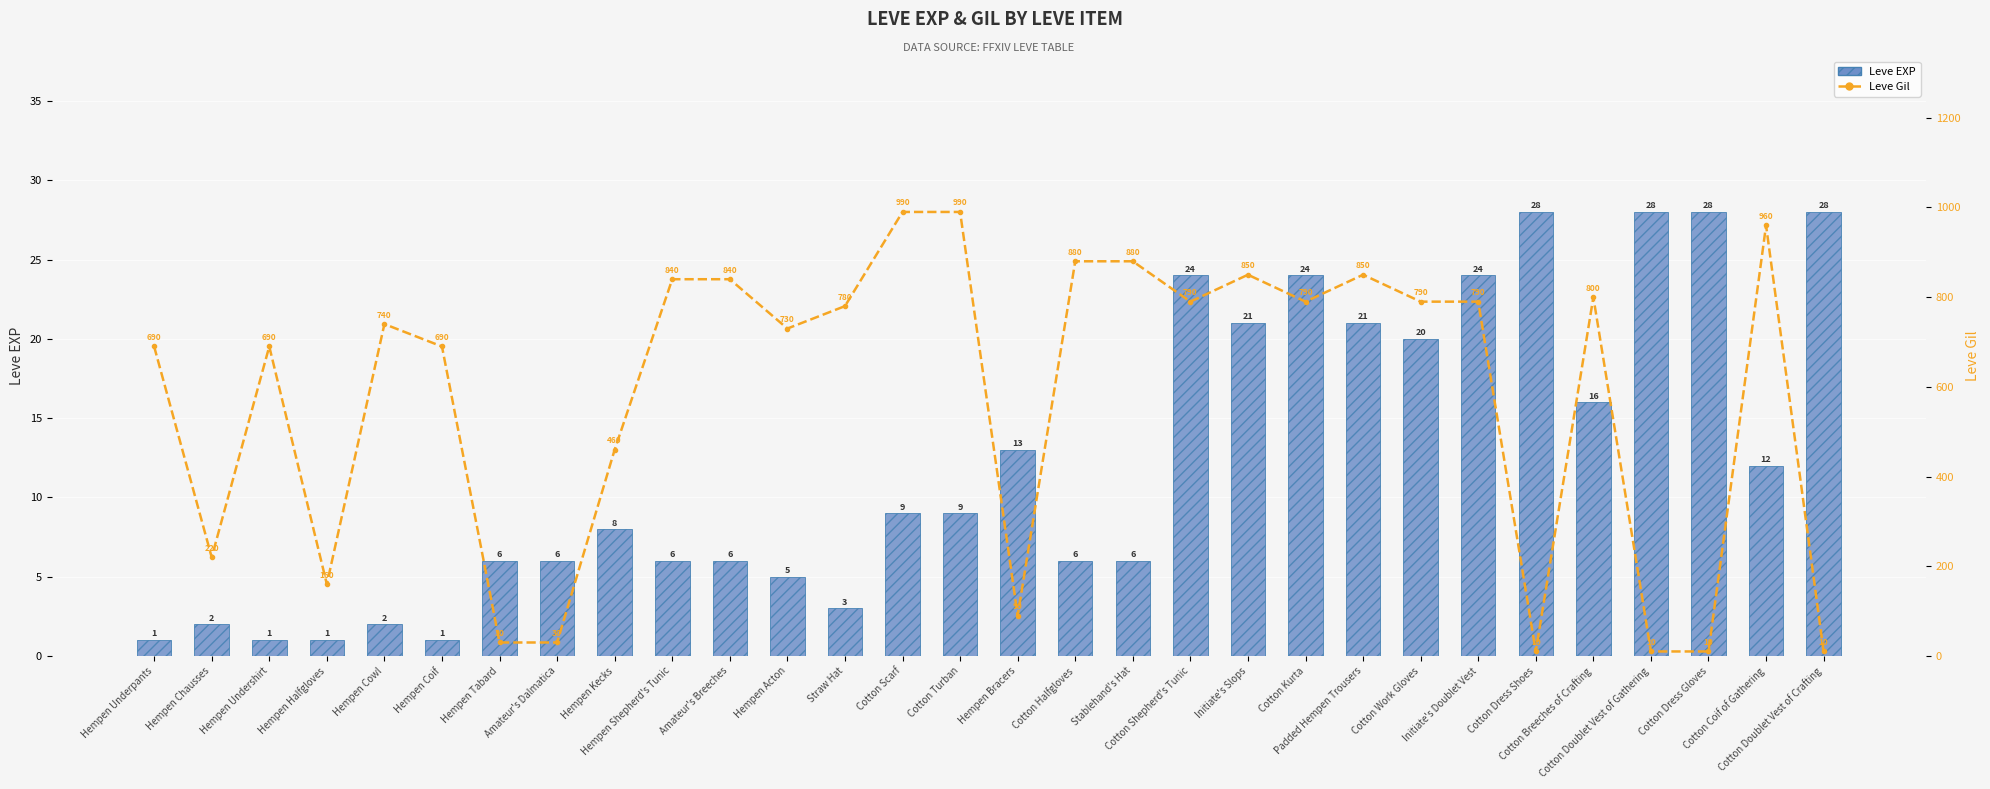

What position from the right is Cotton Dress Gloves?

3